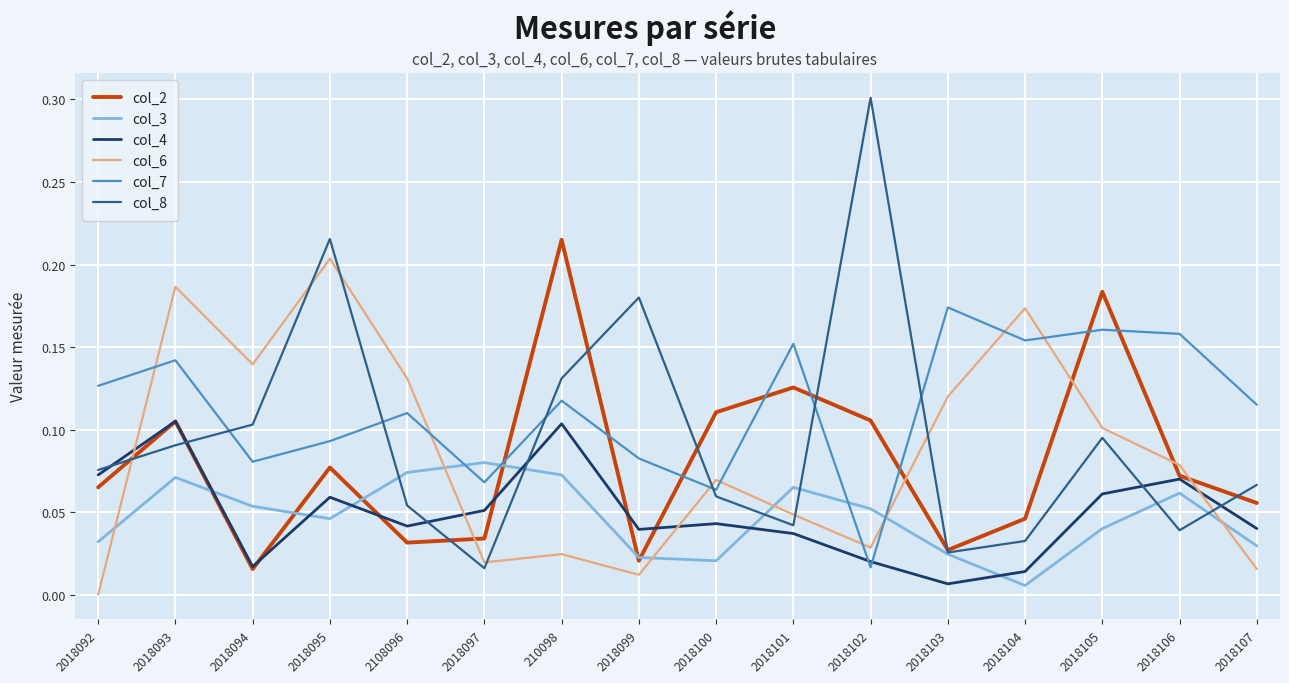

Is the value of col_6 at 2018107 greater than the value of col_2 at 2108096?

No